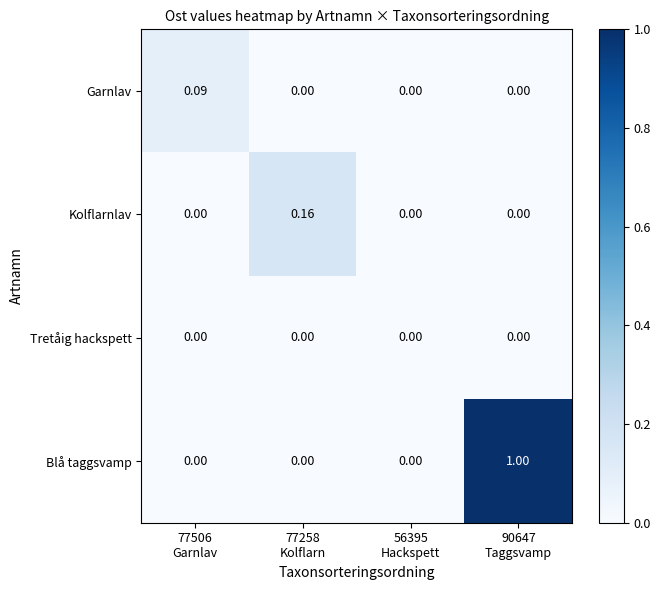

Which series has the widest spread of values?

Blå taggsvamp